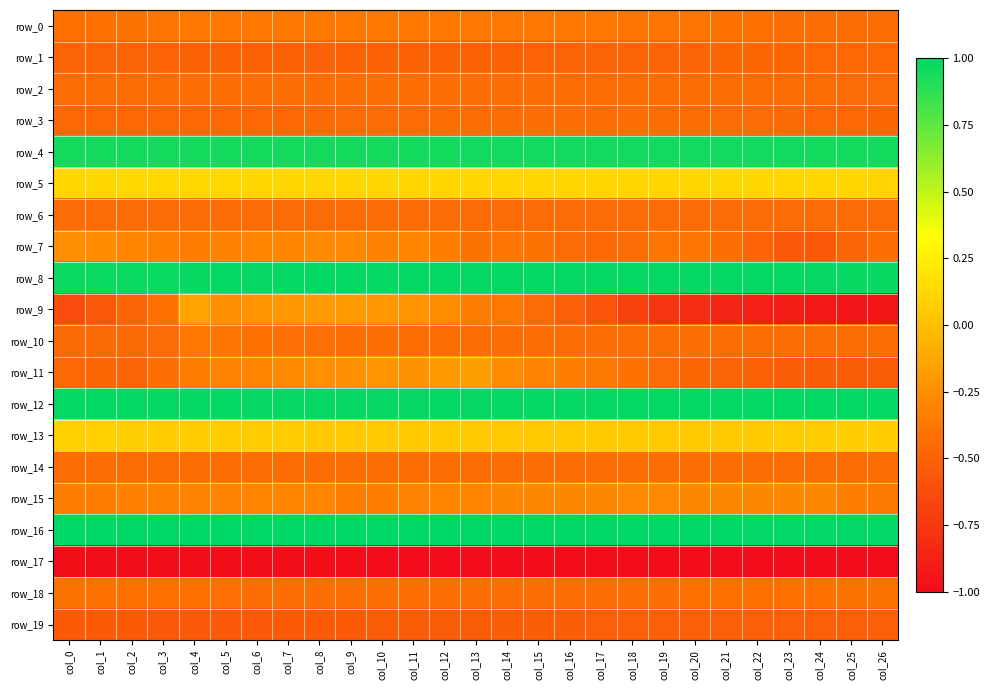

Is it true that row_4 equals 1.0 at col_13?

True